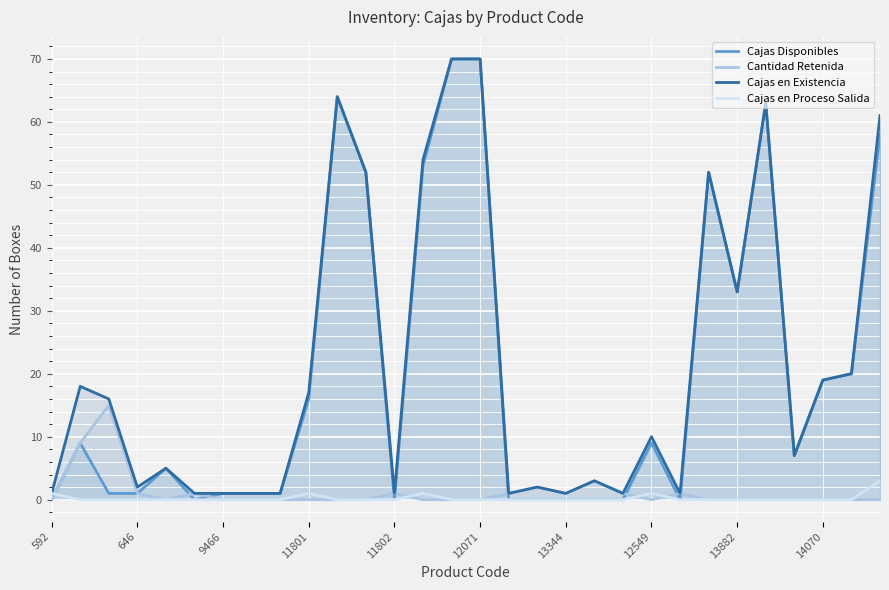

What is the difference between the maximum and minimum values in the Cajas en Proceso Salida series?

3